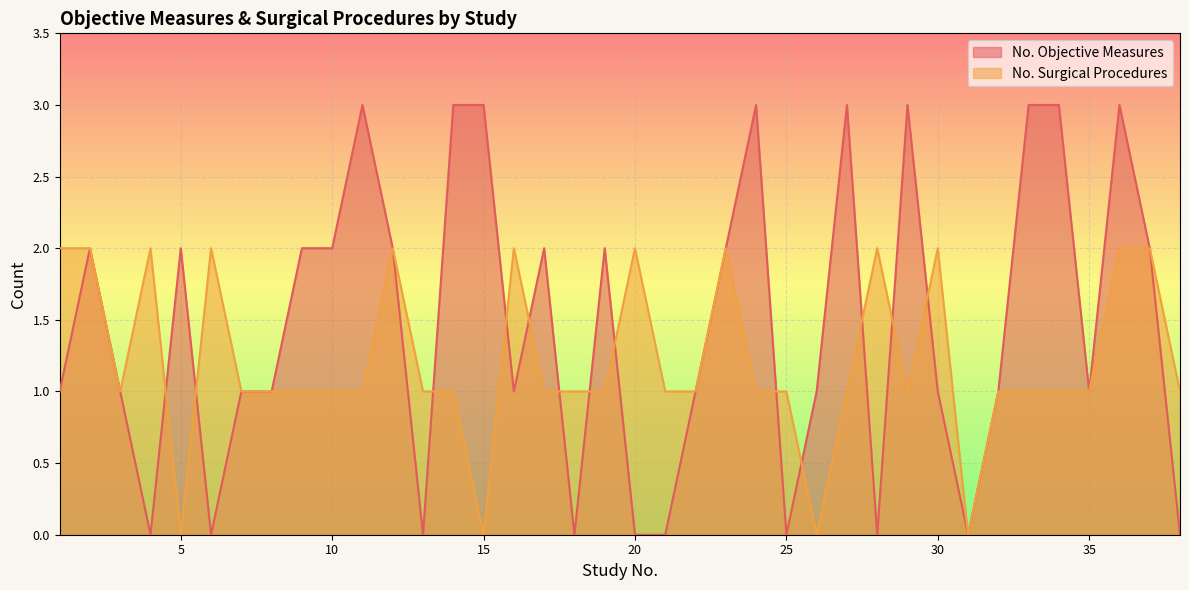

How many values in the No. Objective Measures series are below 1?

10